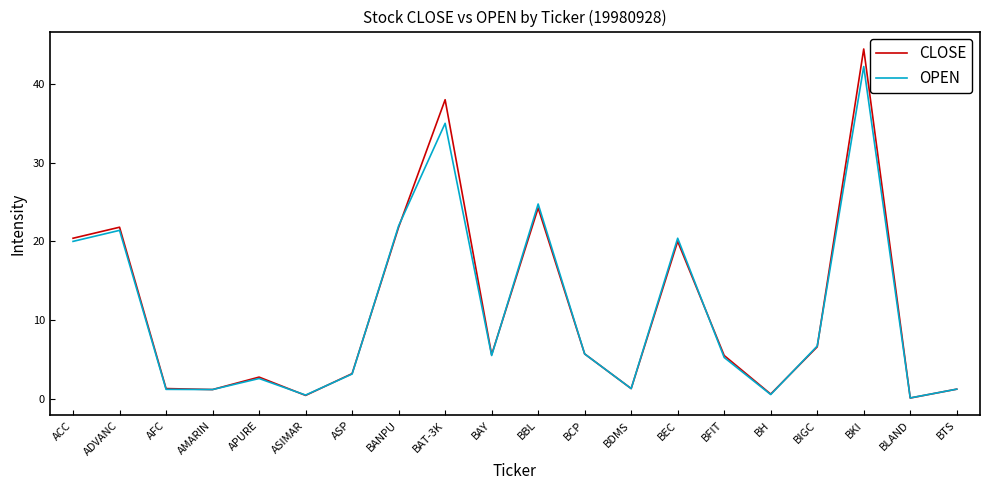

The value of CLOSE at BDMS is 1.3. True or false?

True